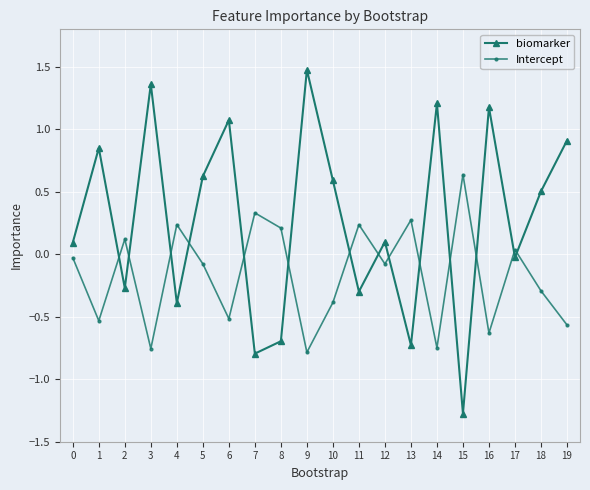

Is the value of Intercept at 19 greater than the value of biomarker at 3?

No